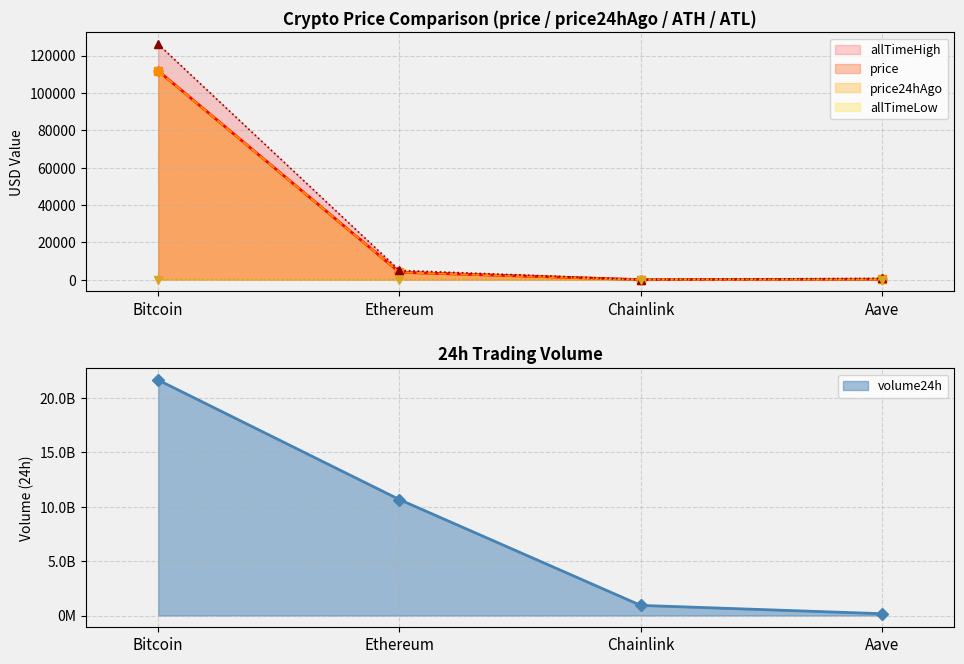

What is the difference between the second highest and second lowest values in the allTimeHigh series?

4284.4